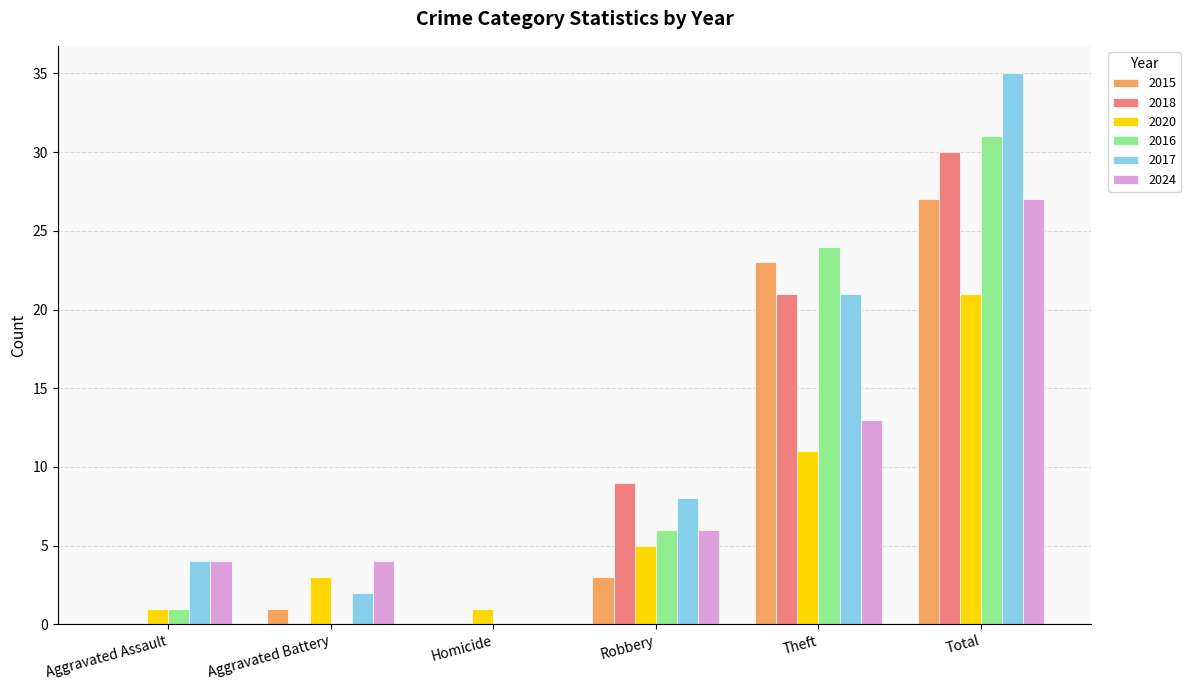

Which series has the widest spread of values?

2017